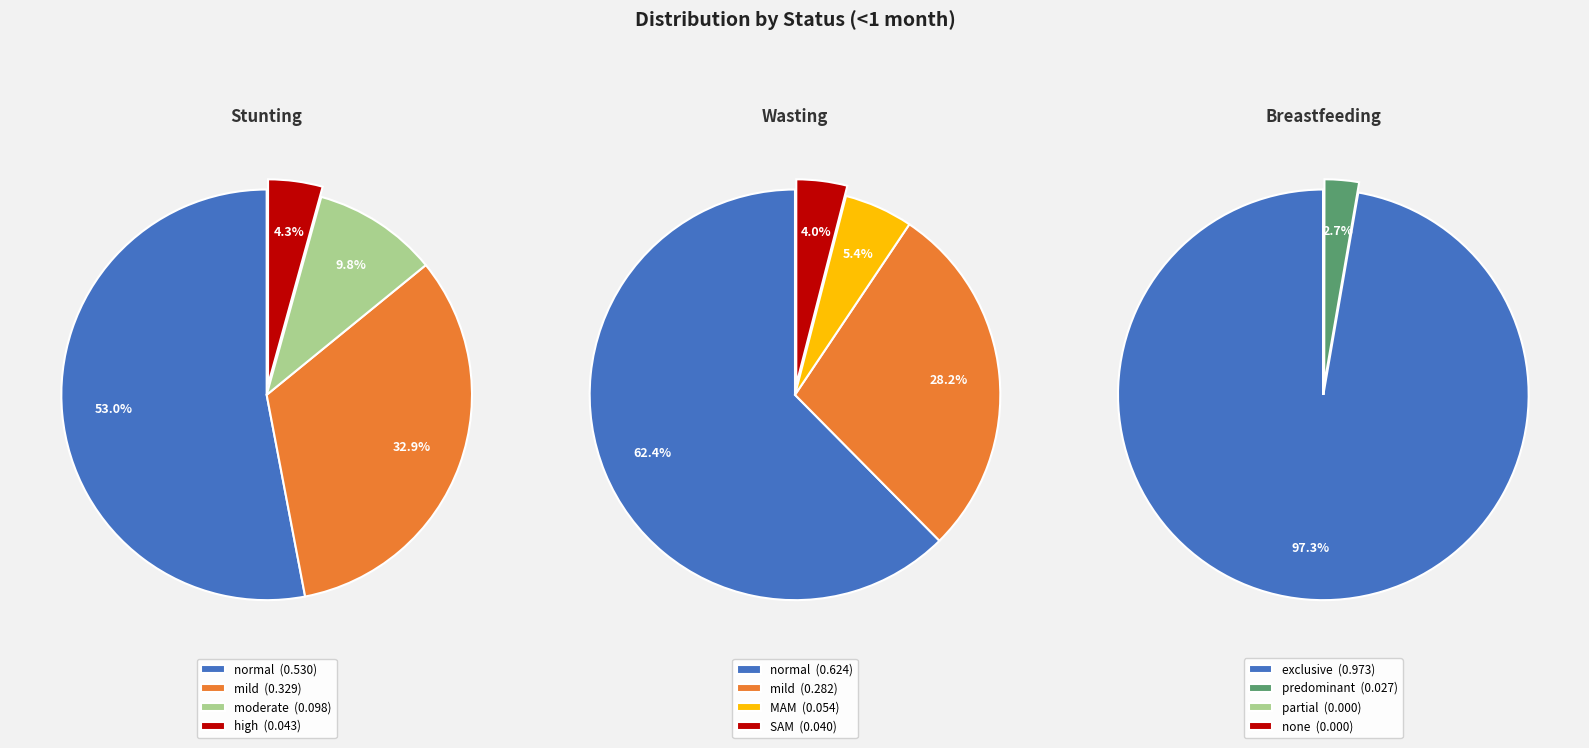

How many slices are in this pie chart?

4